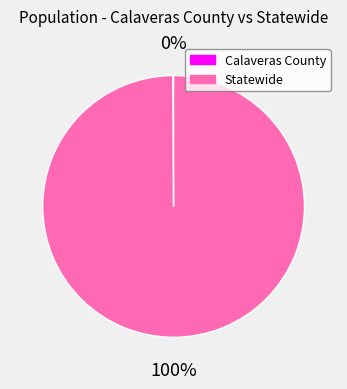

True or false: Statewide accounts for 100% of the total.

True